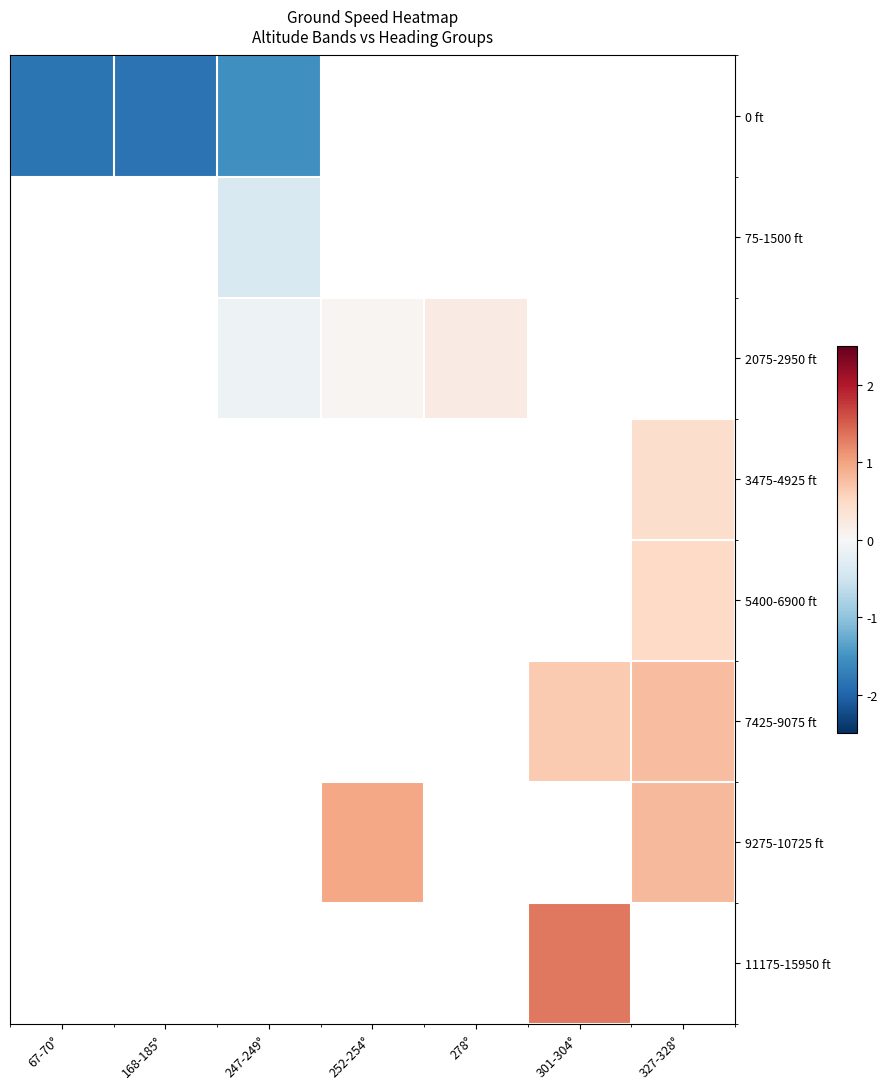

What is the greatest value displayed?

1.3